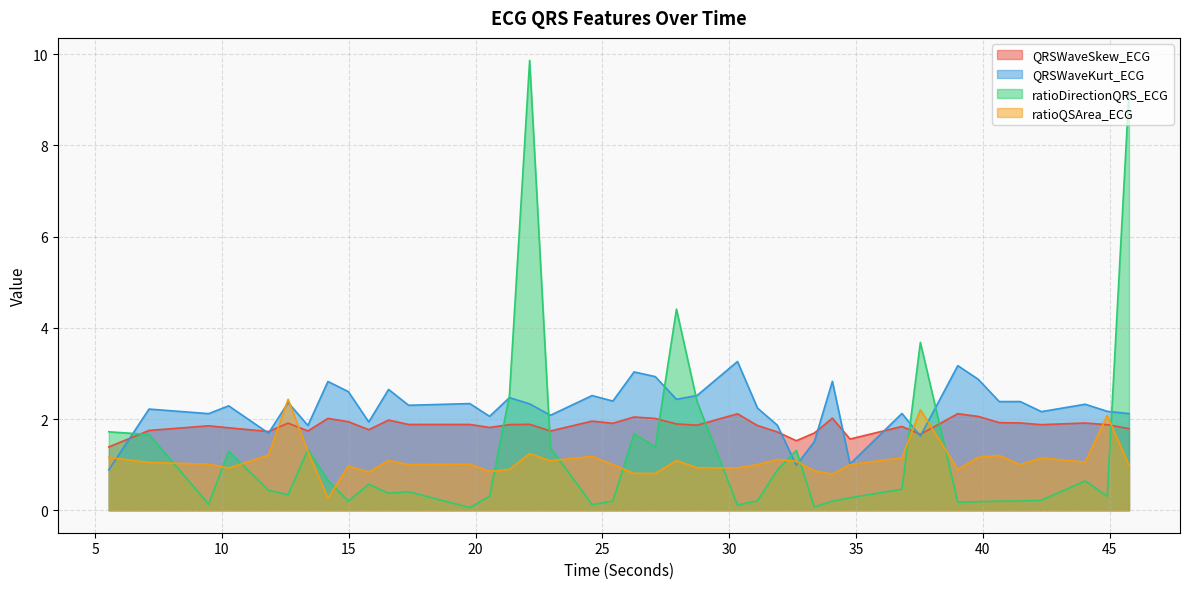

How many times do ratioQSArea_ECG and QRSWaveKurt_ECG cross each other?

7